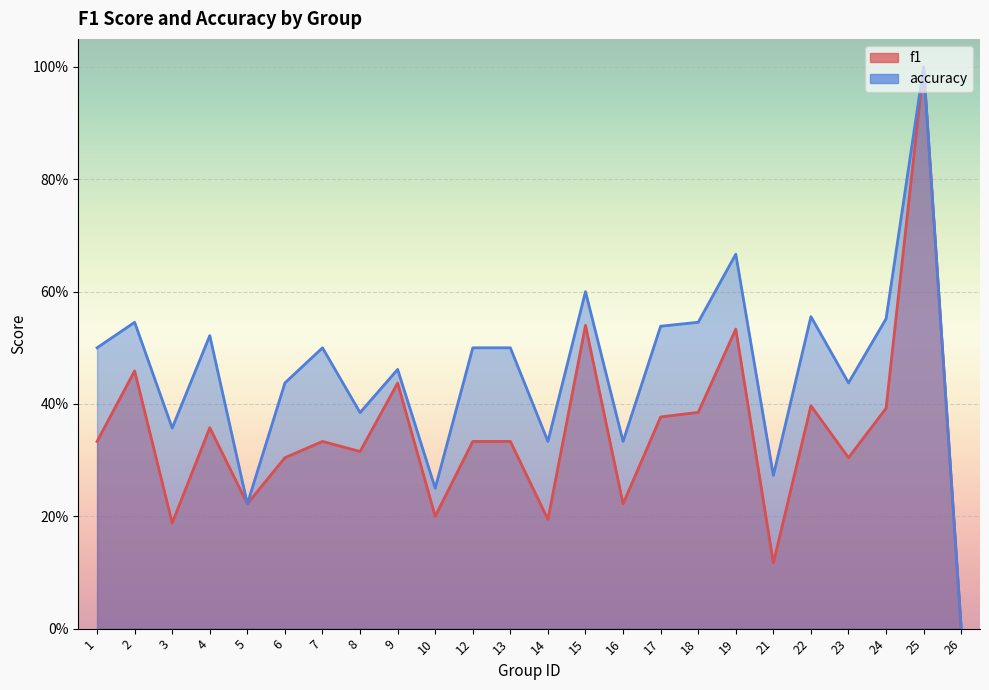

Rank the series by their maximum value, from highest to lowest.

f1, accuracy